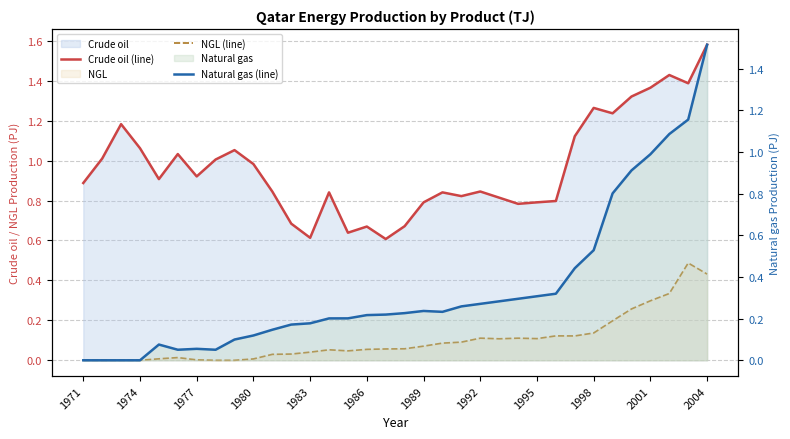

What is the difference between the second highest and second lowest values in the Natural gas (line) series?

1.2